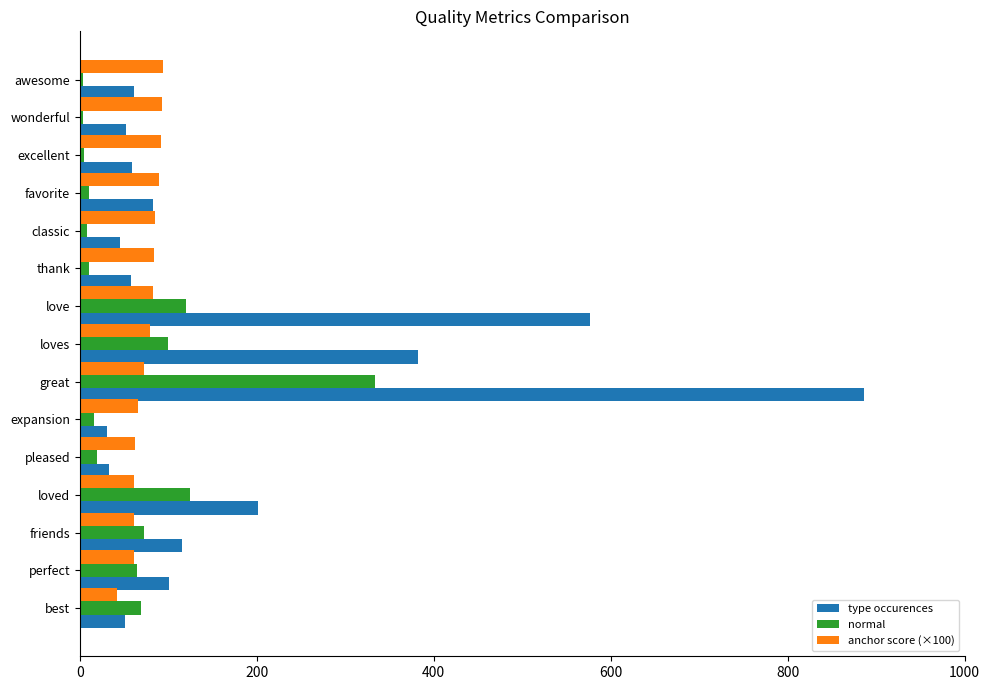

List the series in order of their peak value, lowest first.

anchor score (×100), normal, type occurences